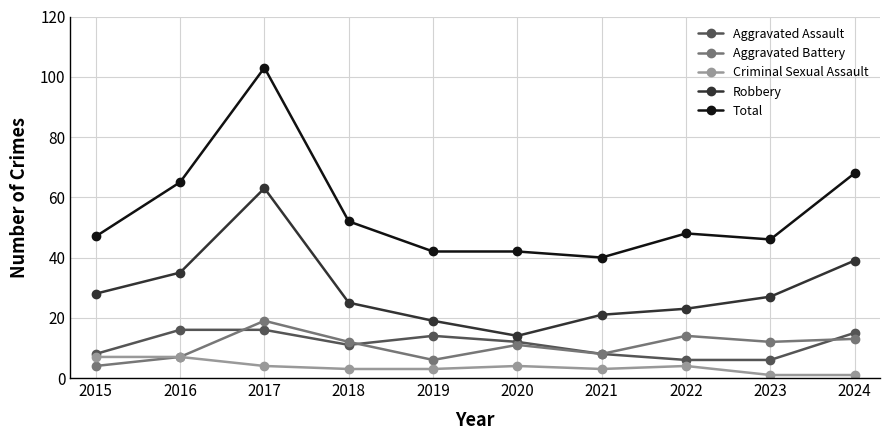

Reading left to right, what are all the values shown in this chart?

Aggravated Assault: 2015=8	2016=16	2017=16	2018=11	2019=14	2020=12	2021=8	2022=6	2023=6	2024=15
Aggravated Battery: 2015=4	2016=7	2017=19	2018=12	2019=6	2020=11	2021=8	2022=14	2023=12	2024=13
Criminal Sexual Assault: 2015=7	2016=7	2017=4	2018=3	2019=3	2020=4	2021=3	2022=4	2023=1	2024=1
Robbery: 2015=28	2016=35	2017=63	2018=25	2019=19	2020=14	2021=21	2022=23	2023=27	2024=39
Total: 2015=47	2016=65	2017=103	2018=52	2019=42	2020=42	2021=40	2022=48	2023=46	2024=68